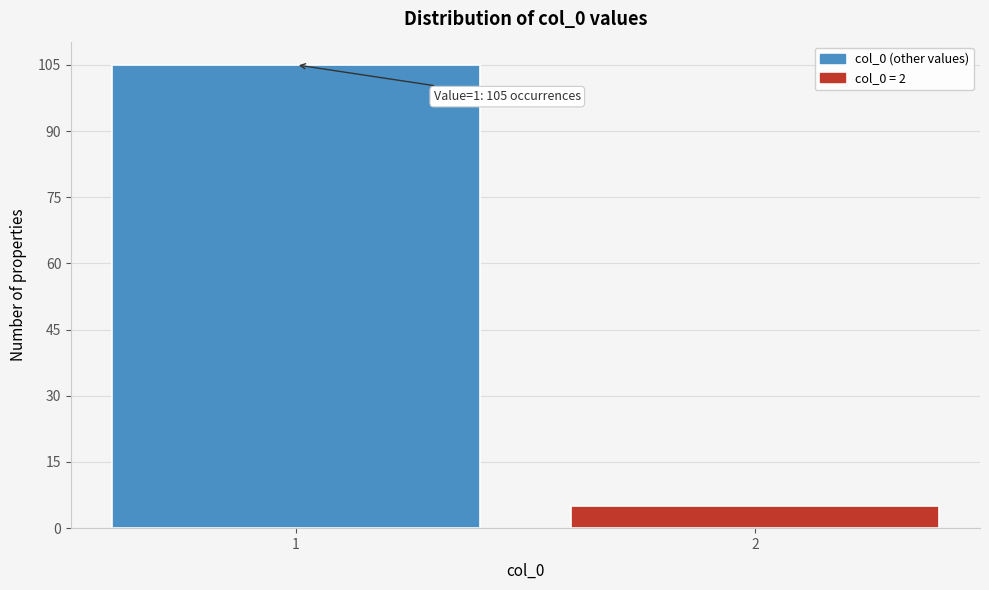

Reading left to right, list all the values displayed in this chart.

1=105	2=5